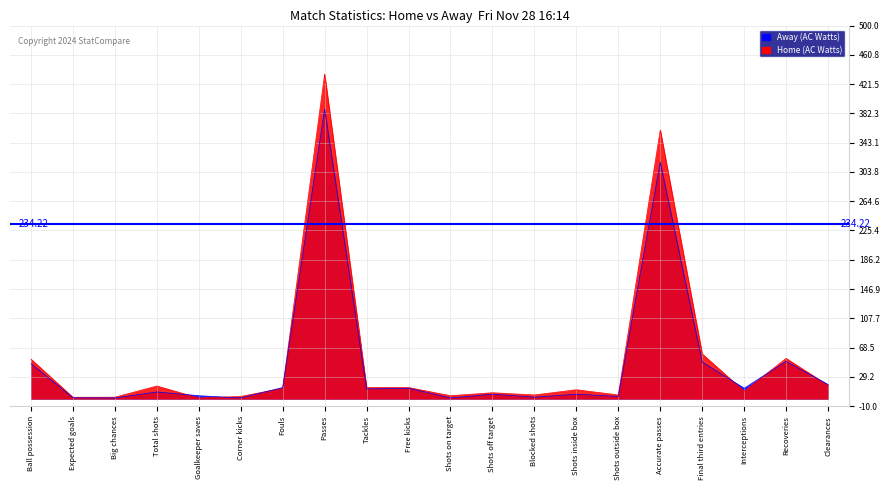

What is the value of the Home (AC Watts) point at the 2nd from the left?

1.9